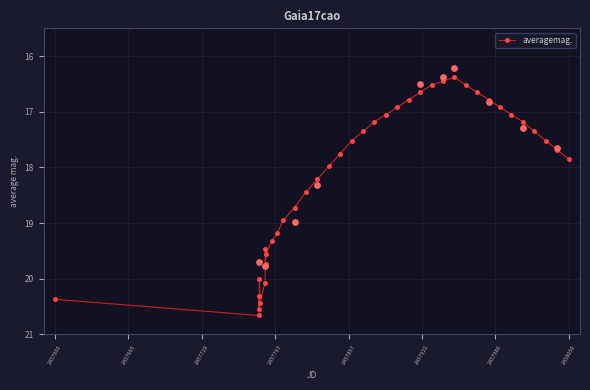

True or false: averagemag. has more than 1 interior local peaks.

True